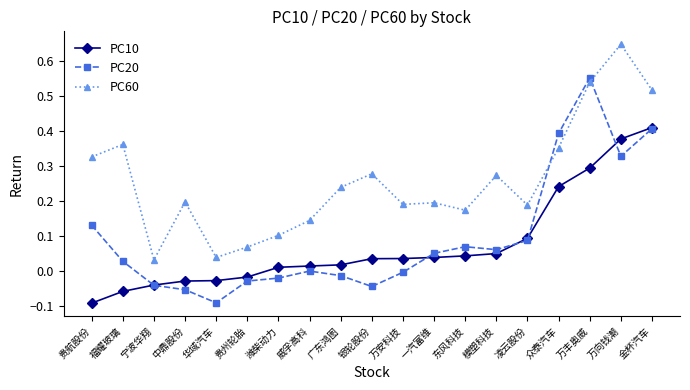

At how many categories does at least one series exceed 0?

19